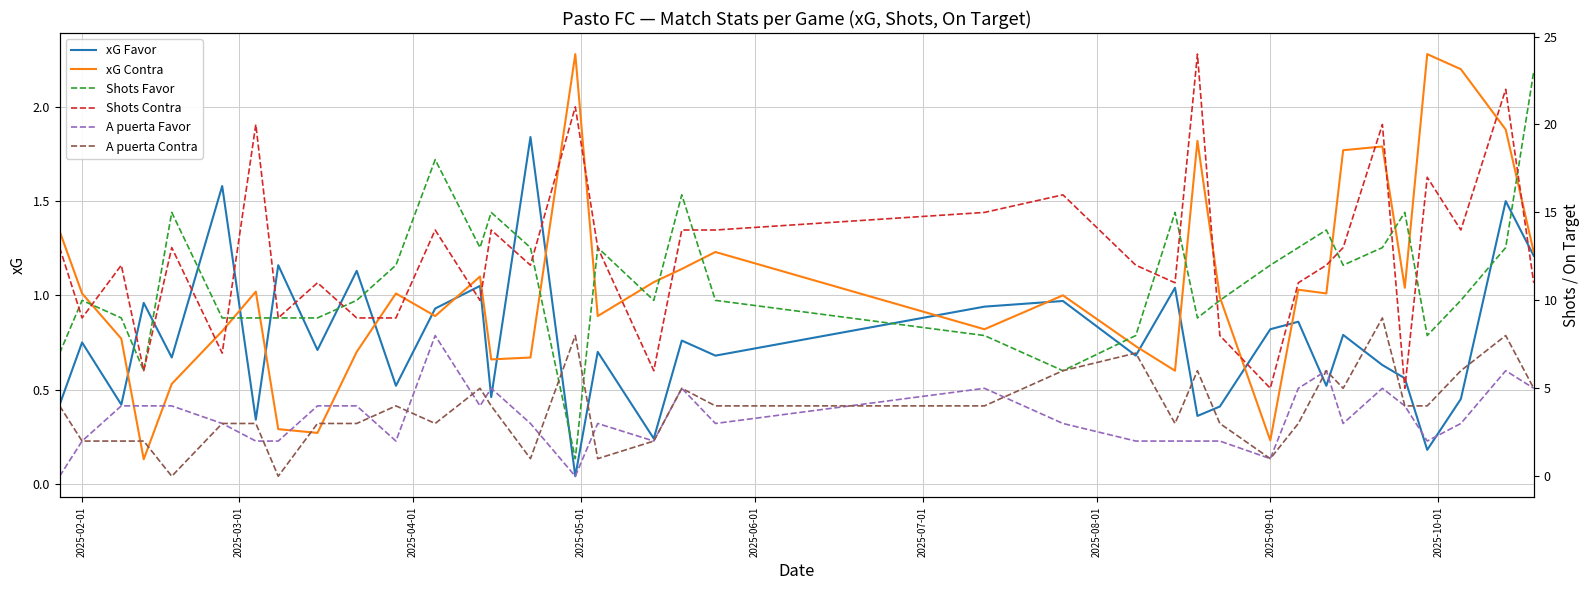

True or false: xG Contra has a value of 0.6 at 2025-02-01.

False